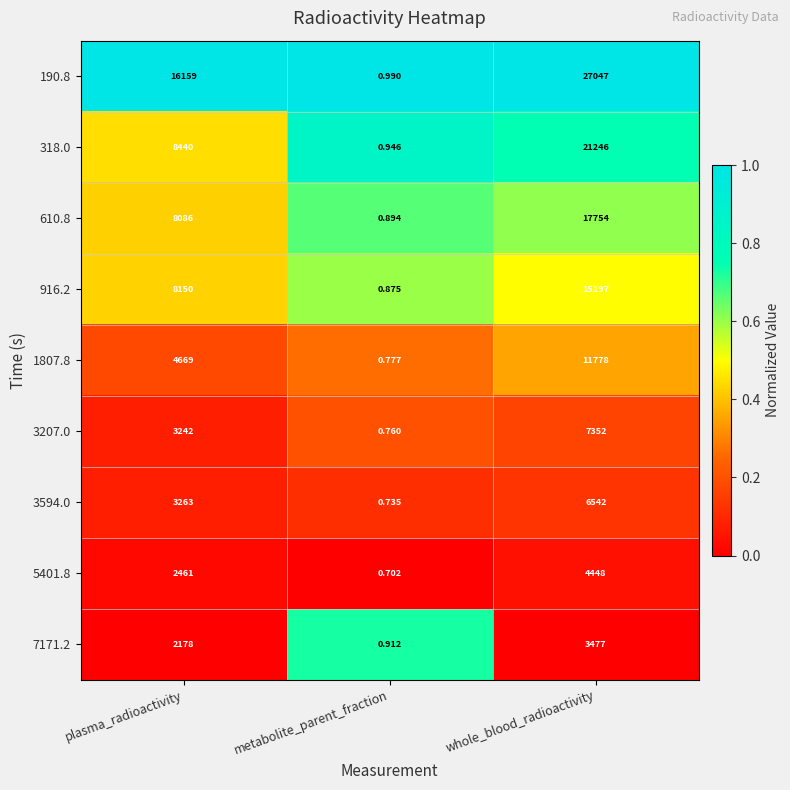

Rank the categories by 916.2 value from highest to lowest.

whole_blood_radioactivity, plasma_radioactivity, metabolite_parent_fraction